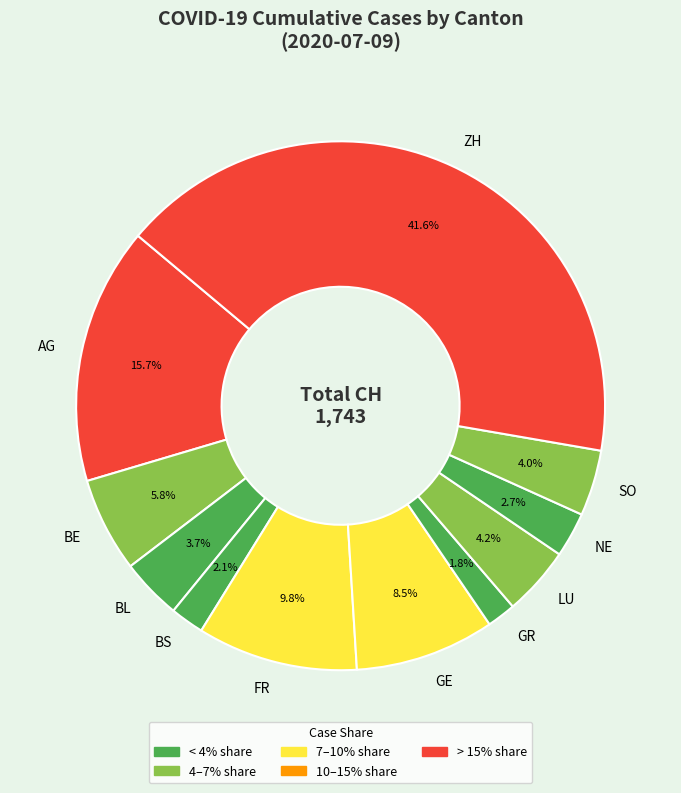

What is the largest slice in the pie chart?

ZH